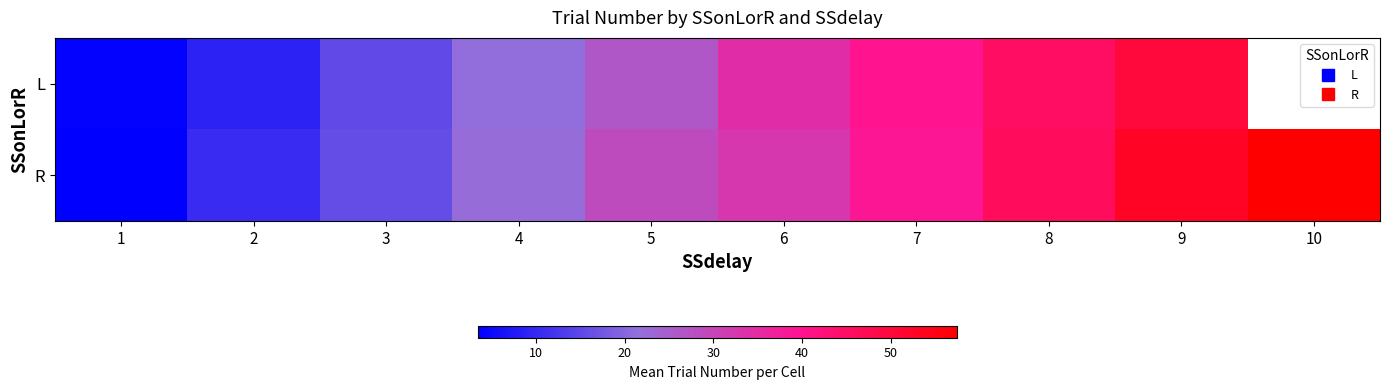

How many values in L are above zero?

9